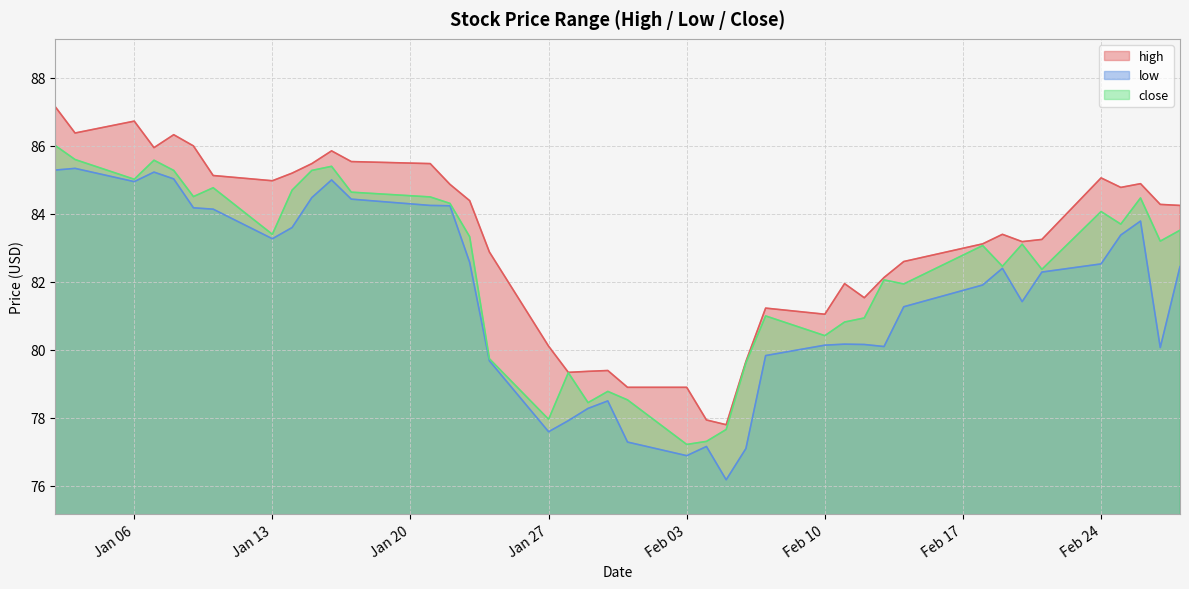

Which category has the lowest value across all series?

2014-02-05